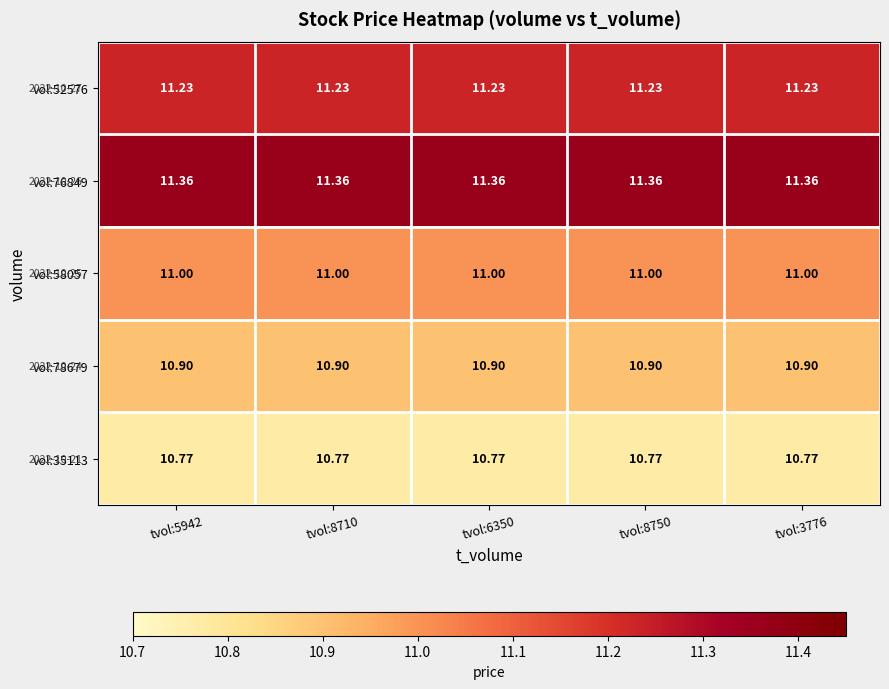

What is the greatest value displayed?

11.4